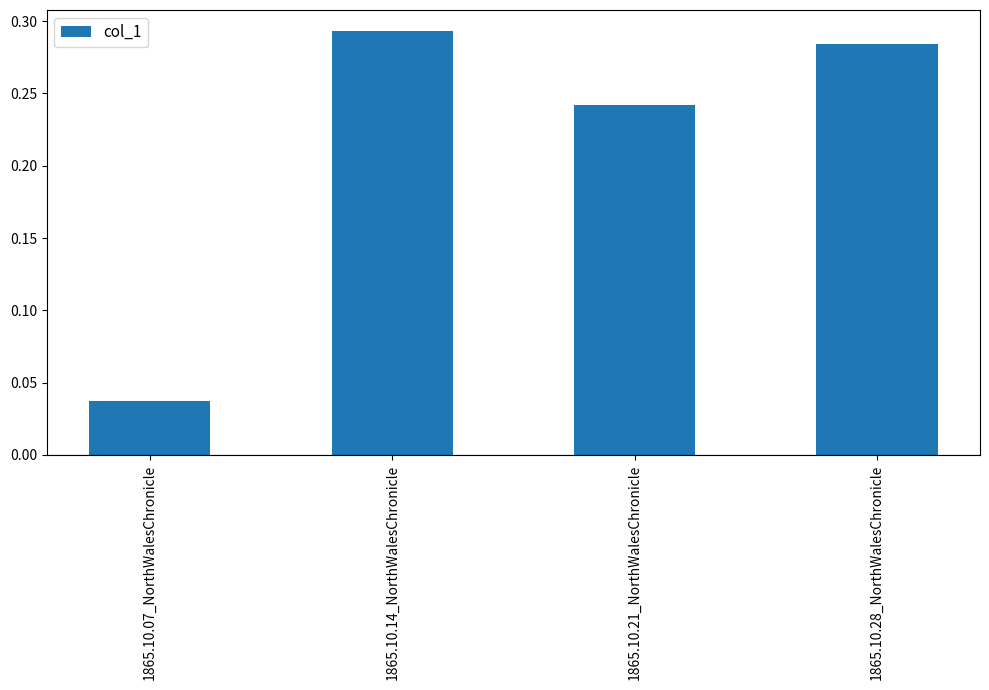

List the labels in order of value, largest first.

1865.10.14_NorthWalesChronicle, 1865.10.28_NorthWalesChronicle, 1865.10.21_NorthWalesChronicle, 1865.10.07_NorthWalesChronicle